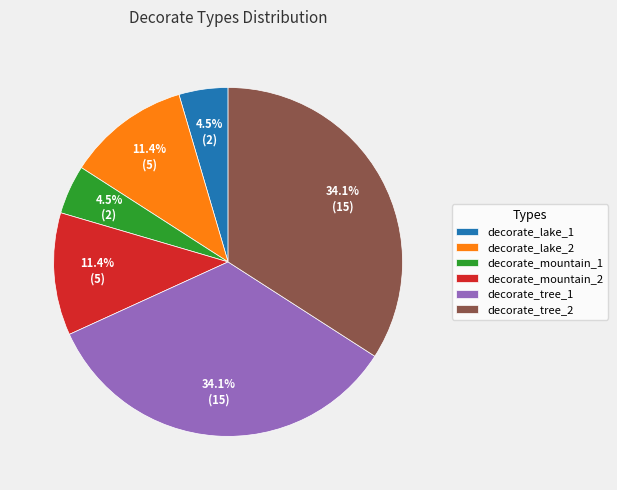

How many segments does this pie chart have?

6